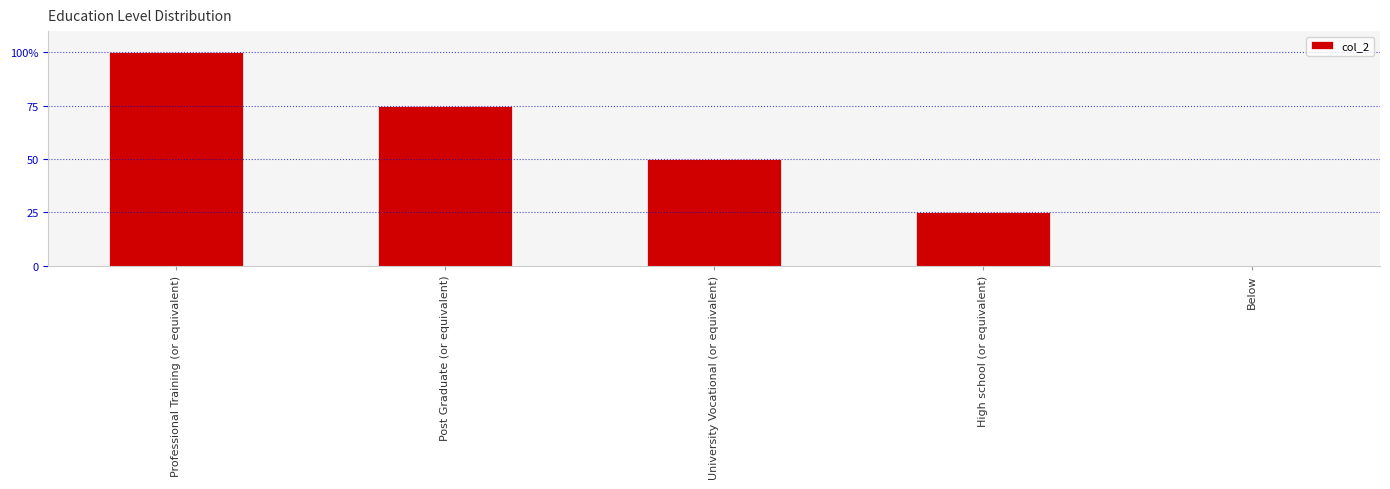

What is the label of the 4th bar from the right?

Post Graduate (or equivalent)